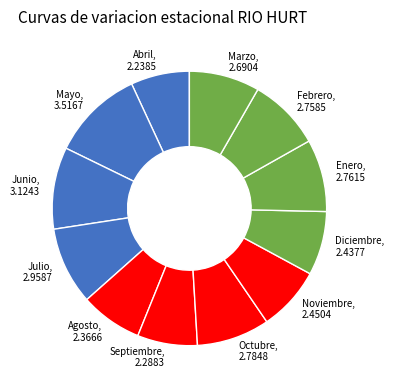

Do Abril and Mayo together represent more than half of the pie?

No